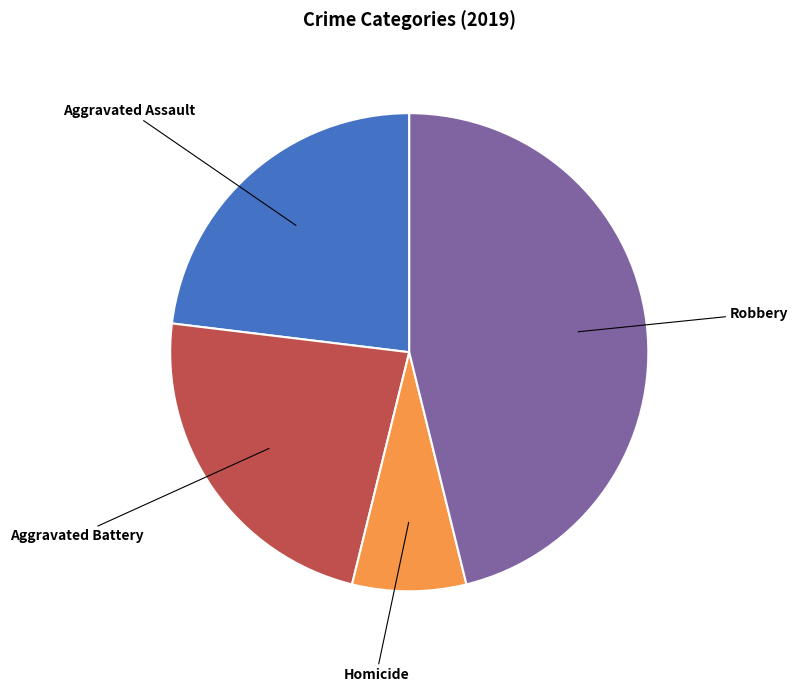

Is there any slice that represents more than half of the pie?

No